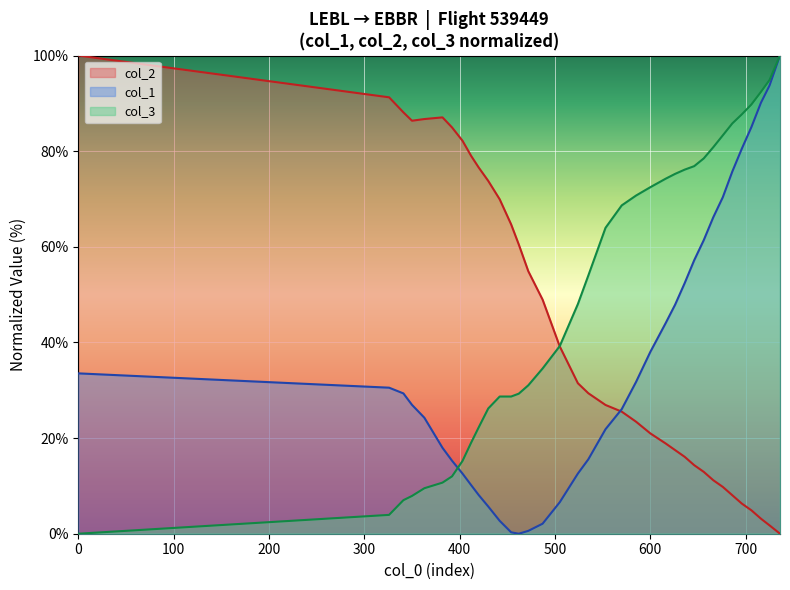

At how many categories does at least one series exceed 5?

36